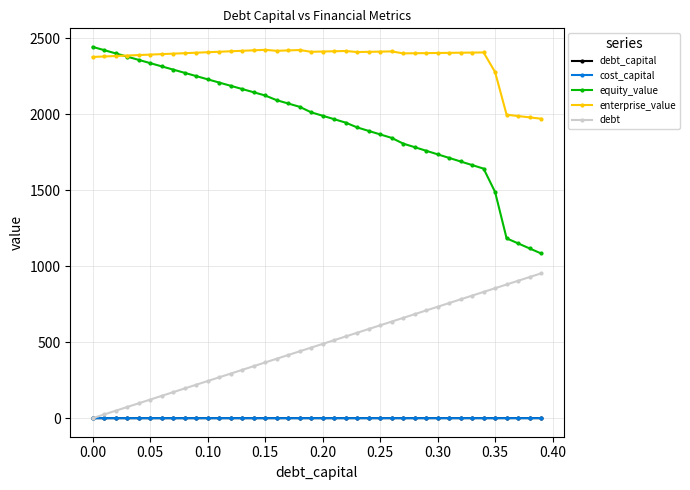

What is the average value of the debt_capital series?

0.2